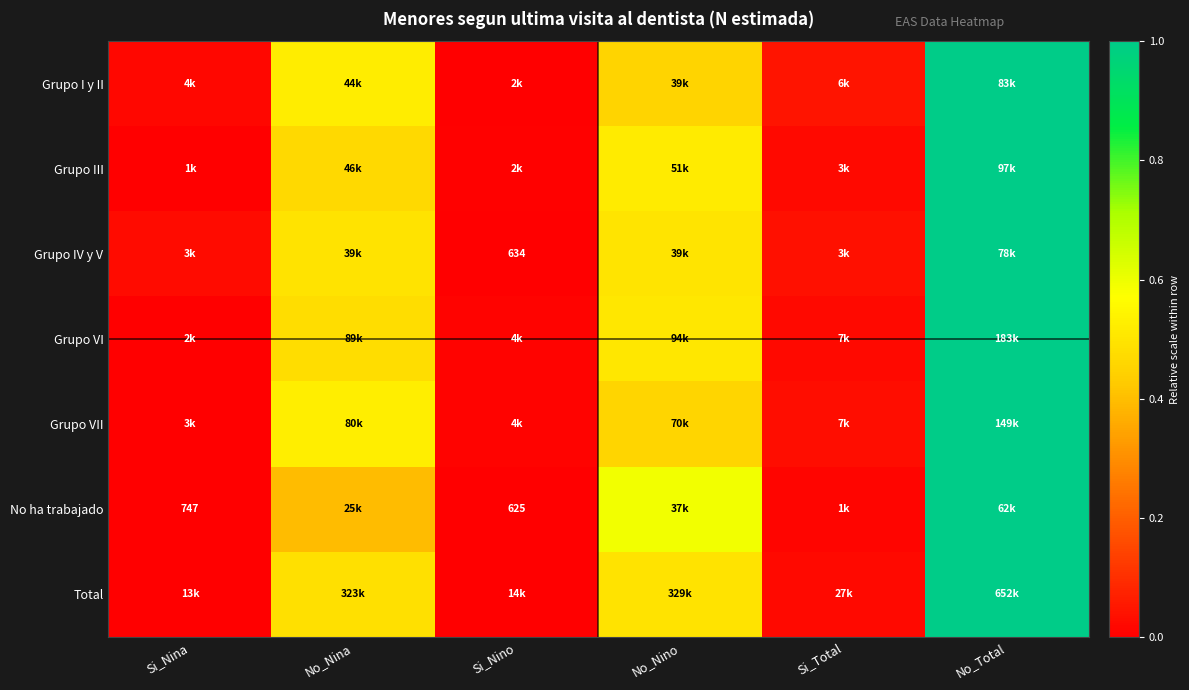

True or false: Grupo I y II has a value of -0.6 at Si_Nino.

False